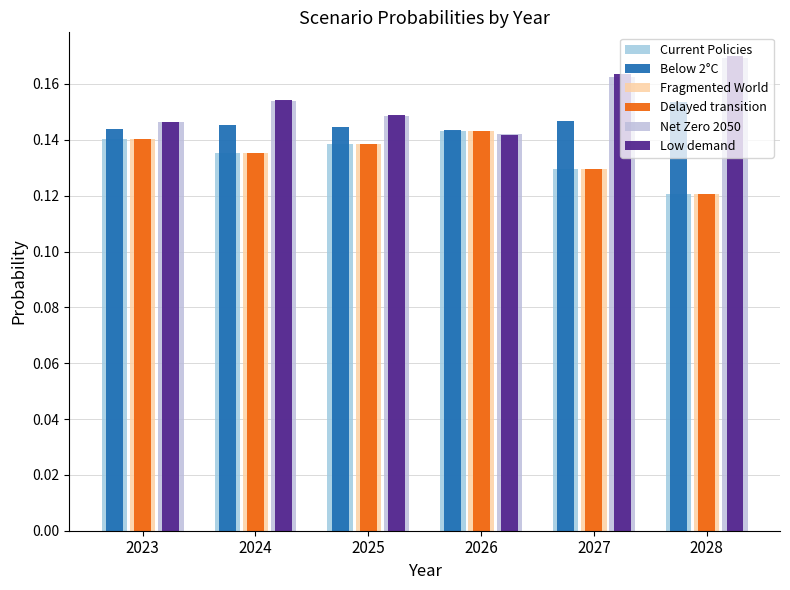

Reading right to left, extract all data points from this chart.

Current Policies: 0.1	0.1	0.1	0.1	0.1	0.1
Below 2°C: 0.2	0.1	0.1	0.1	0.1	0.1
Fragmented World: 0.1	0.1	0.1	0.1	0.1	0.1
Delayed transition: 0.1	0.1	0.1	0.1	0.1	0.1
Net Zero 2050: 0.2	0.2	0.1	0.1	0.2	0.1
Low demand: 0.2	0.2	0.1	0.1	0.2	0.1